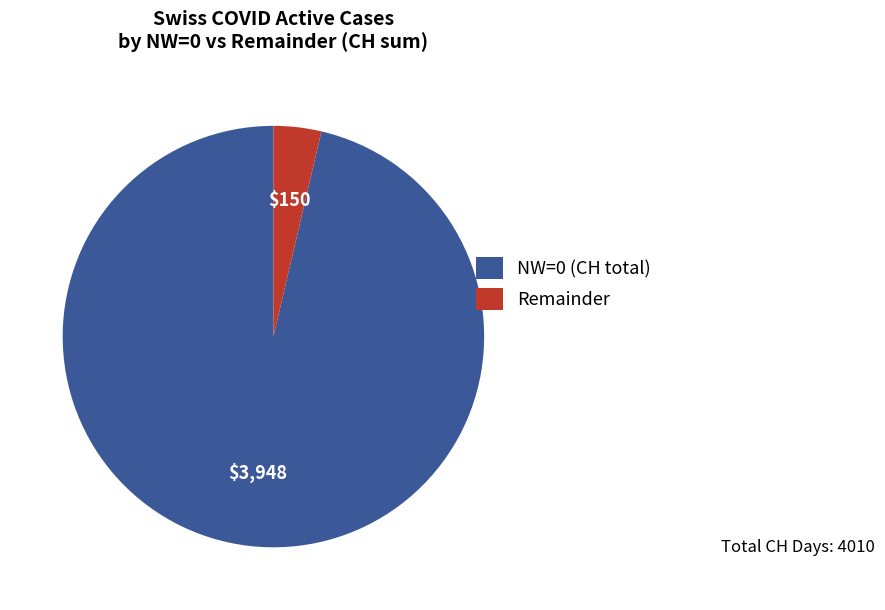

How many slices are in this pie chart?

2